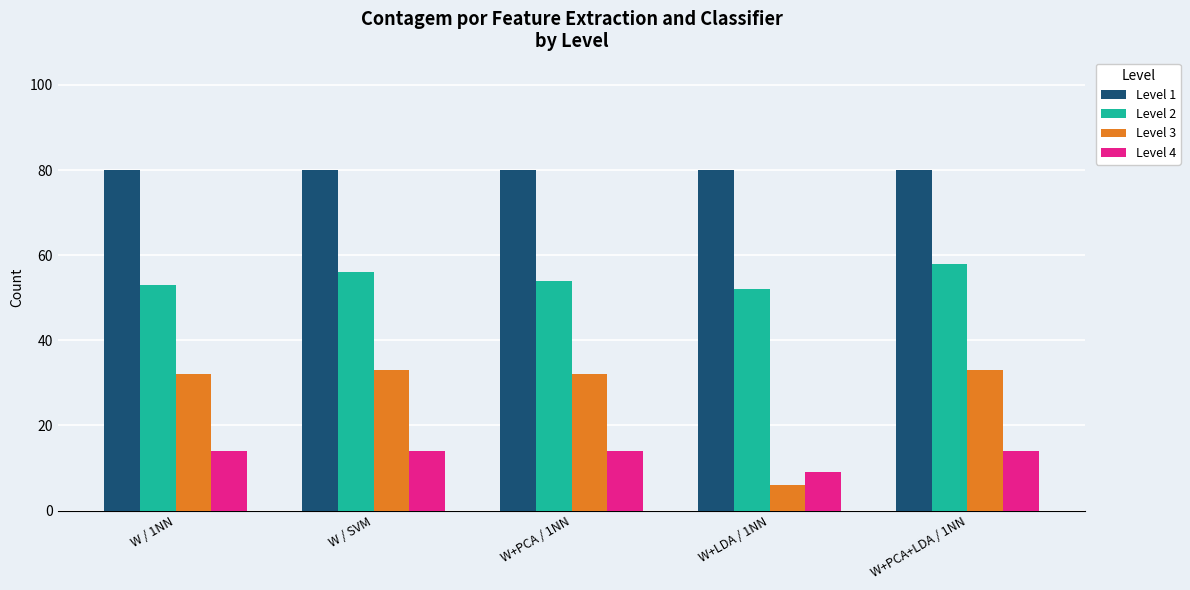

What is the difference between the second highest and second lowest values in the Level 2 series?

3